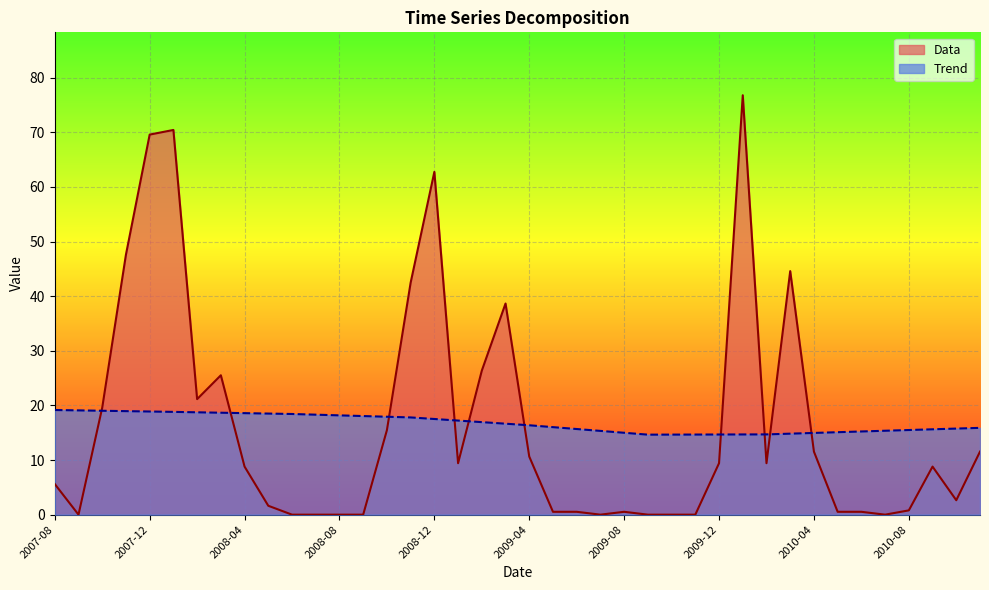

What is the sum of all Data values?

653.7